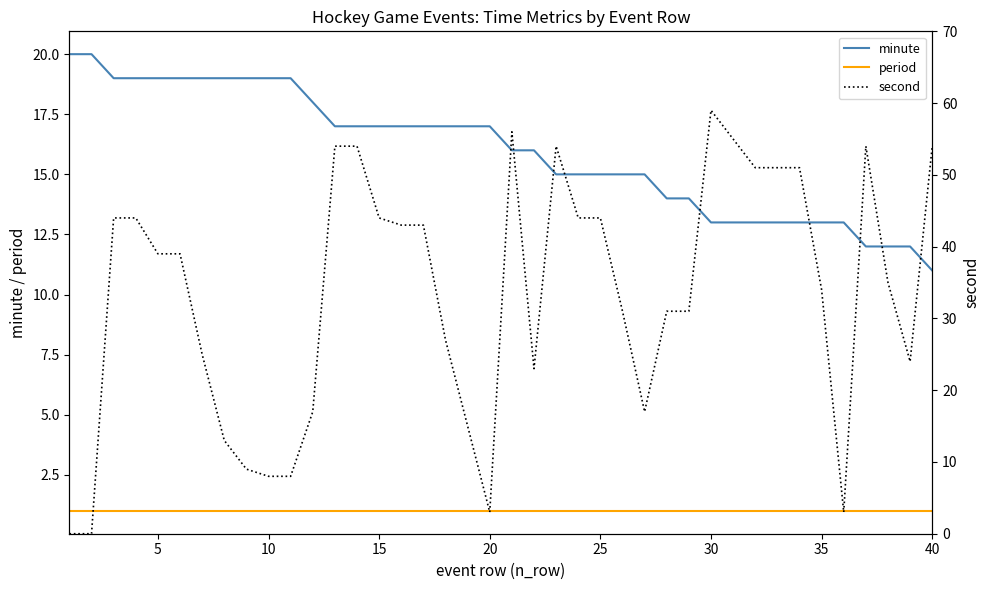

The minute series shows 11 at 40. True or false?

True